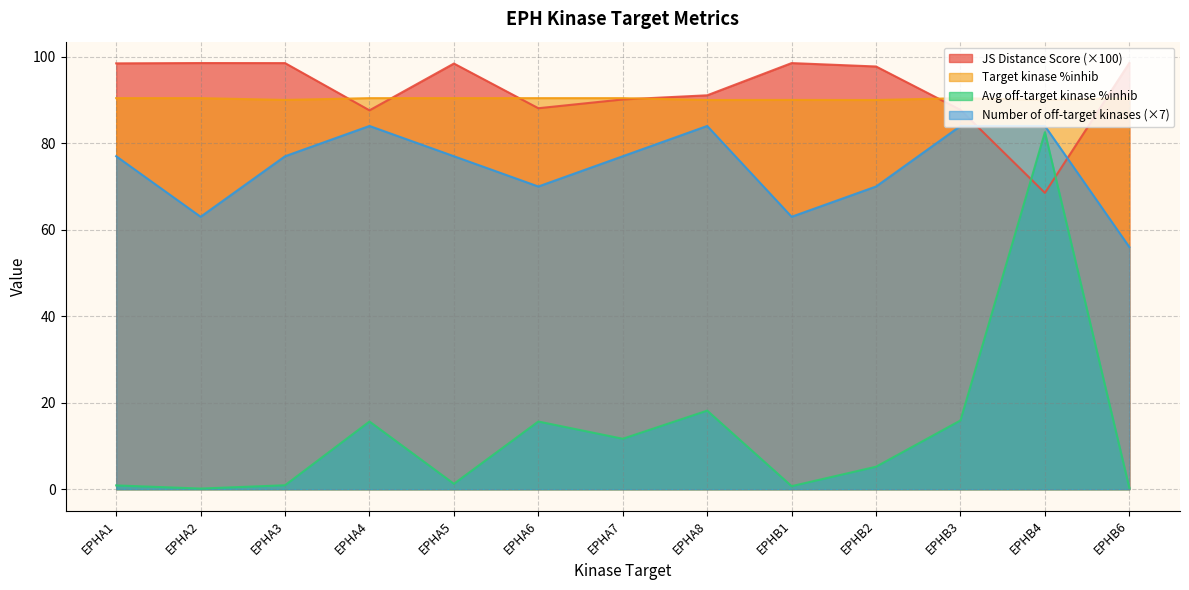

What is the maximum value shown in the chart?

98.6